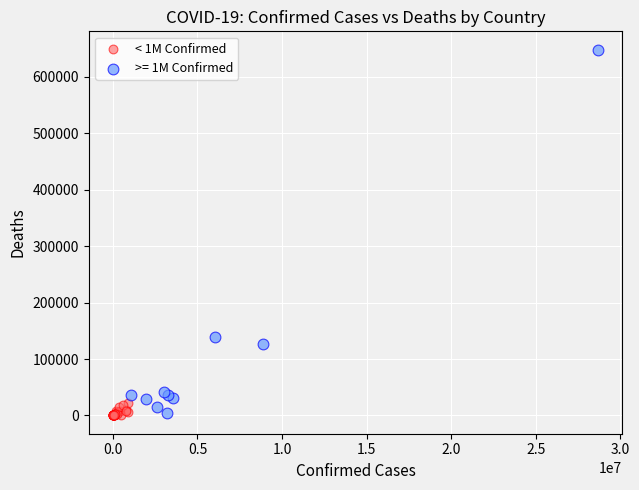

Which series contains the highest Y value?

>= 1M Confirmed